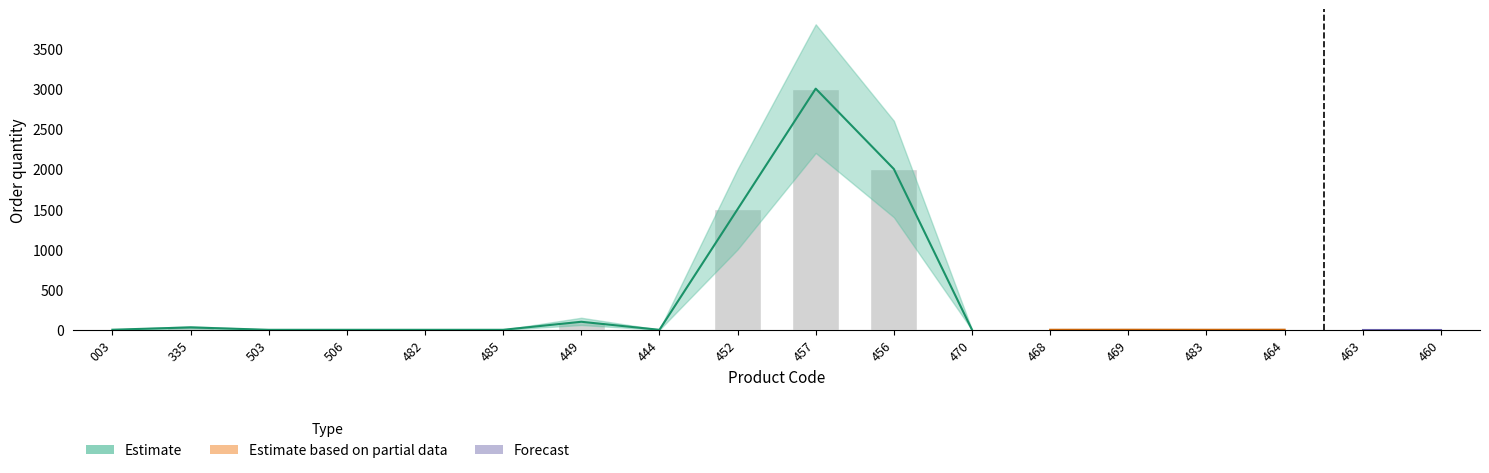

Is the value of Estimate based on partial data at 457 greater than the value of Estimate at 464?

Yes